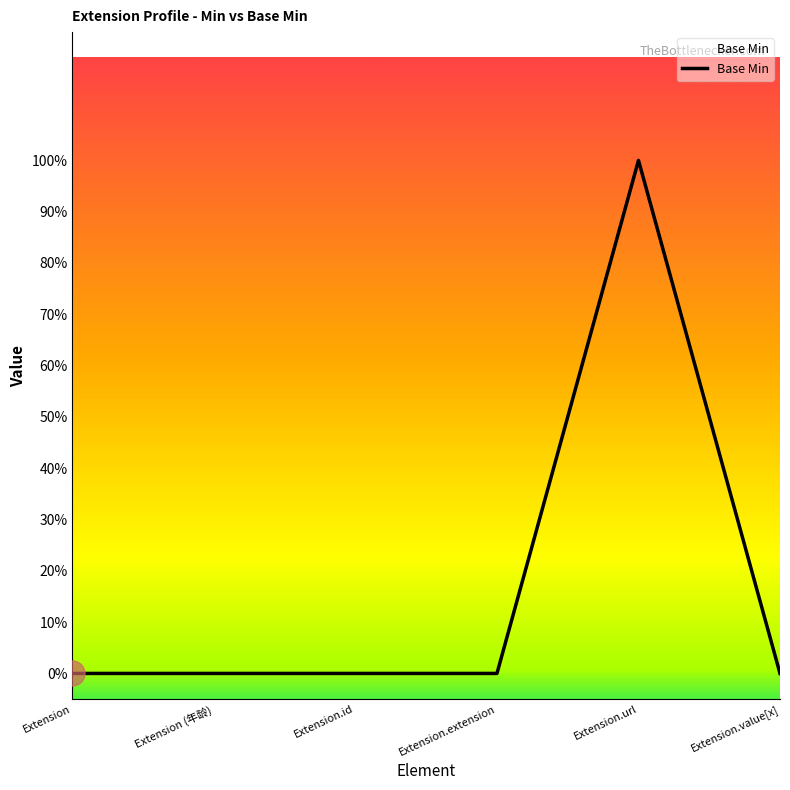

What is the change in value from Extension (年龄) to Extension.url?

+1